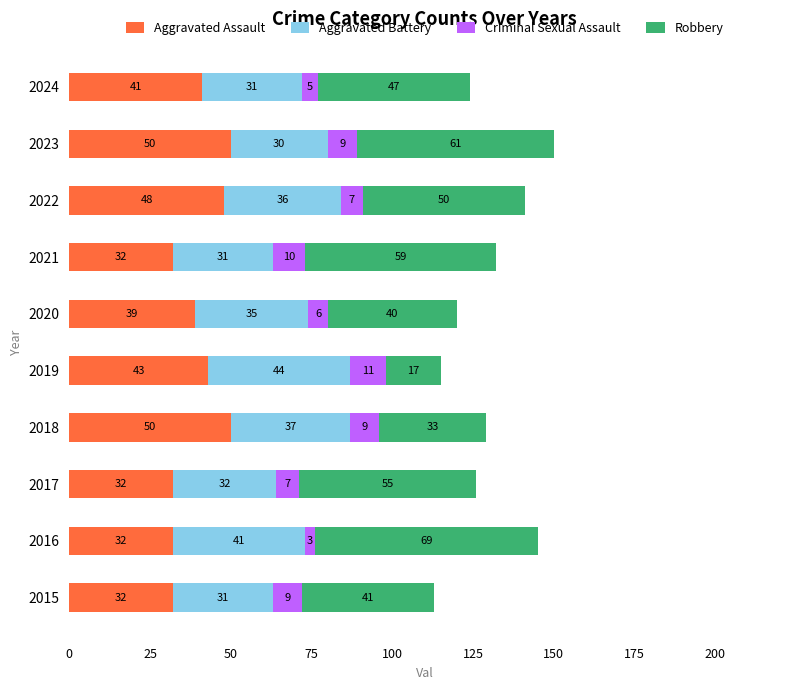

Count the Aggravated Assault values in the range 32 to 48.

8